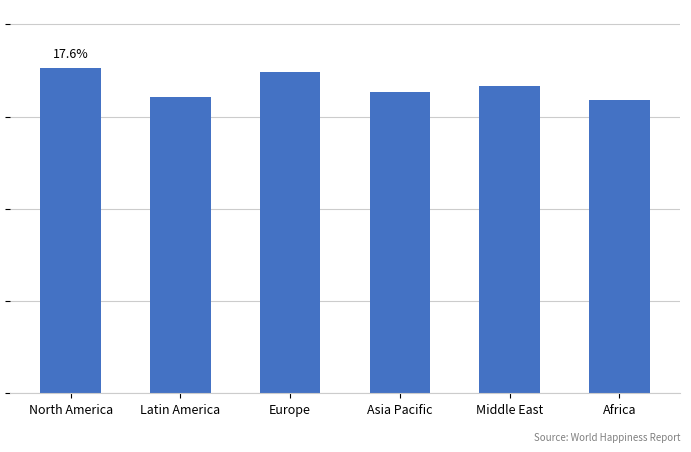

What is the average value?

16.7